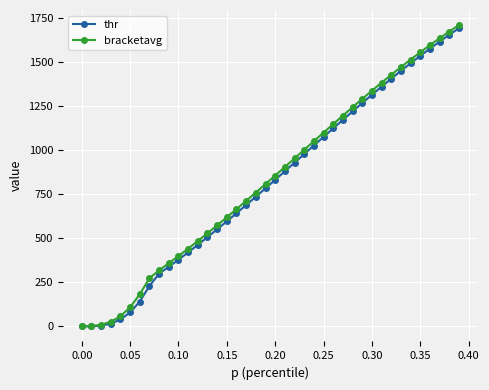

What is the value of the thr point at the 31st from the left?

1312.6